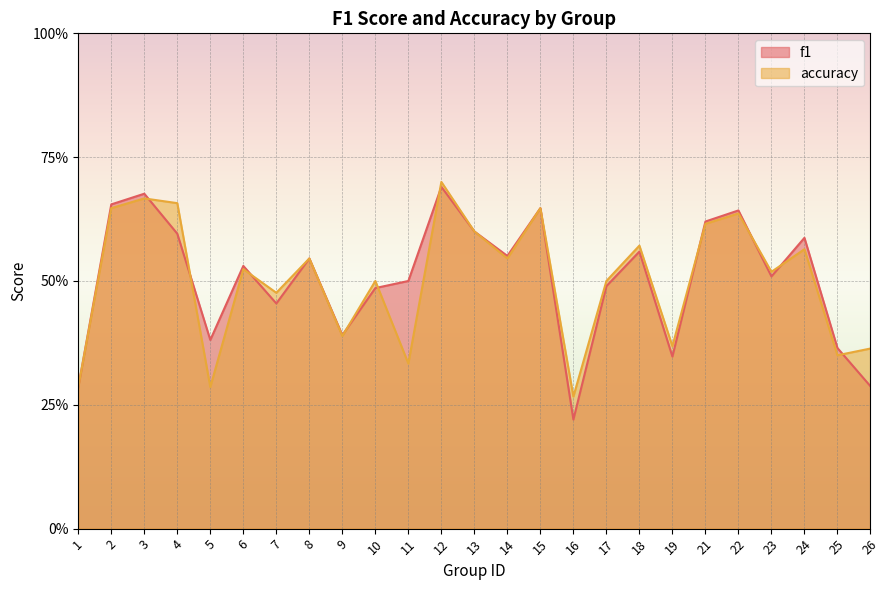

At which category is the sum across all series the highest?

12